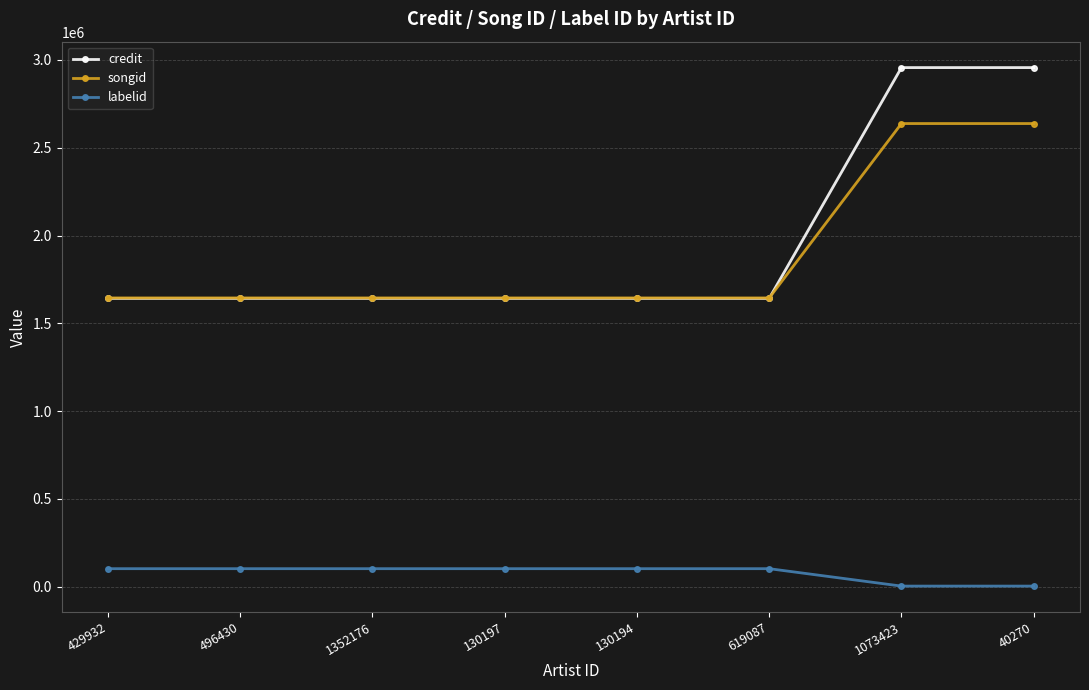

What is the value of the labelid point at the 1st from the left?

102491